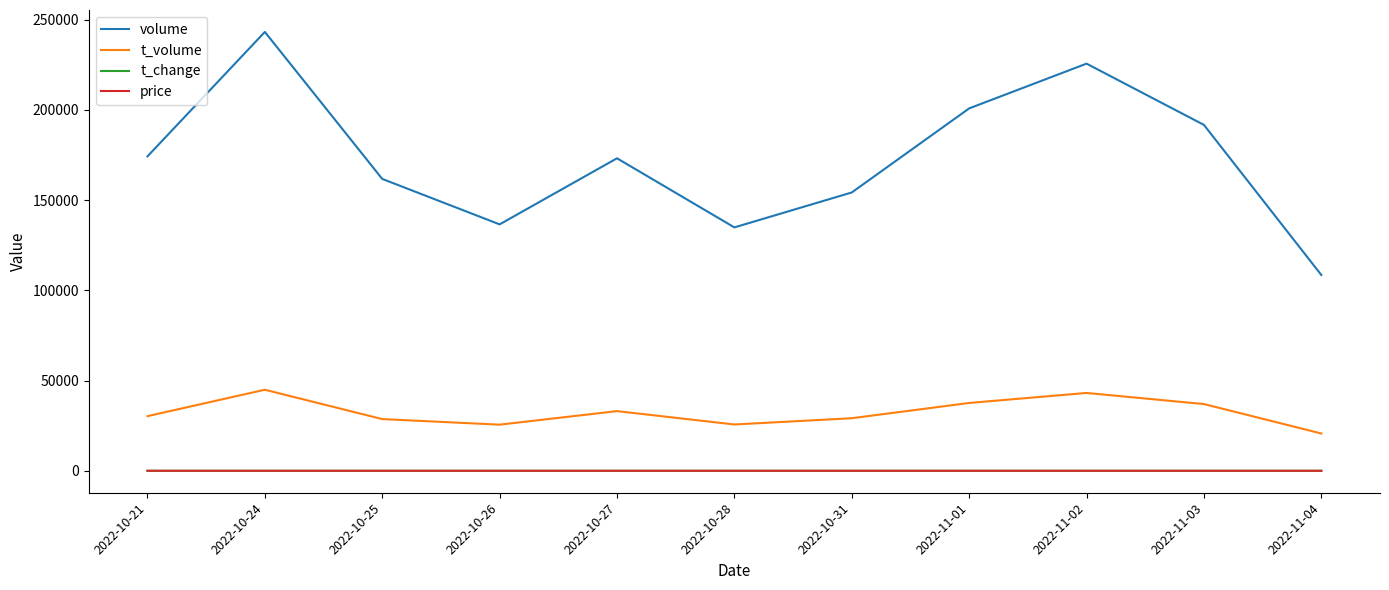

True or false: price and t_volume cross at least once.

False